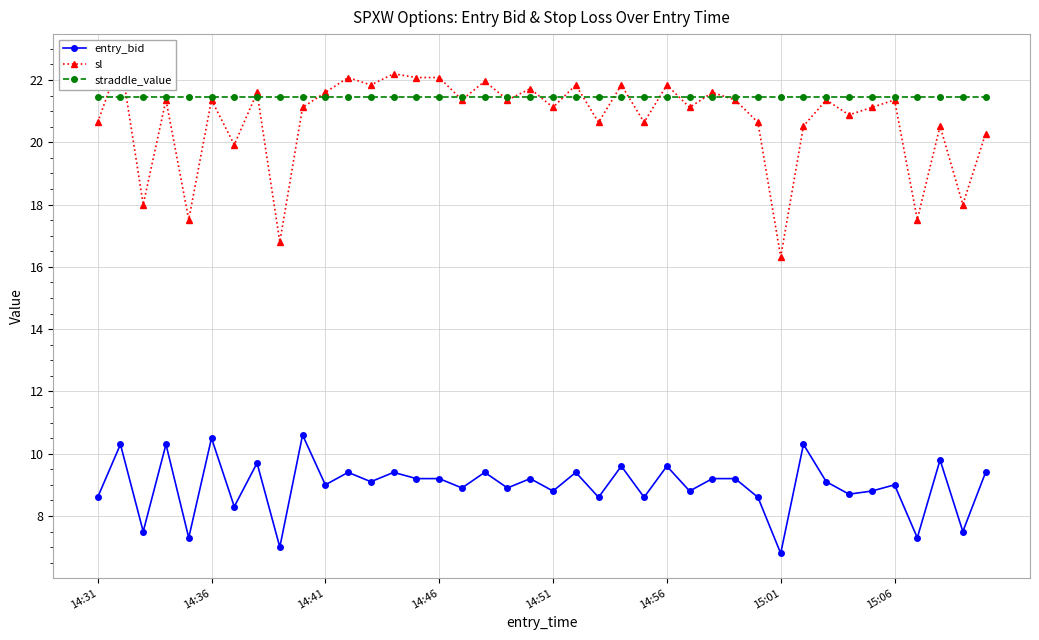

True or false: entry_bid and sl intersect in this chart.

False